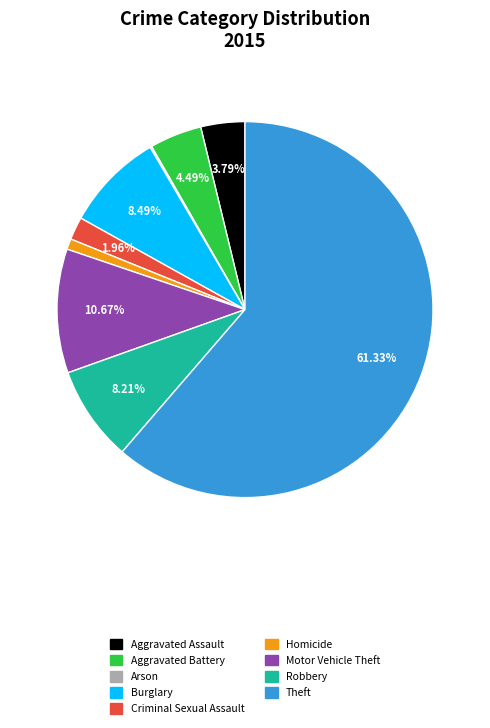

Which has a higher value, Aggravated Assault or Criminal Sexual Assault?

Aggravated Assault